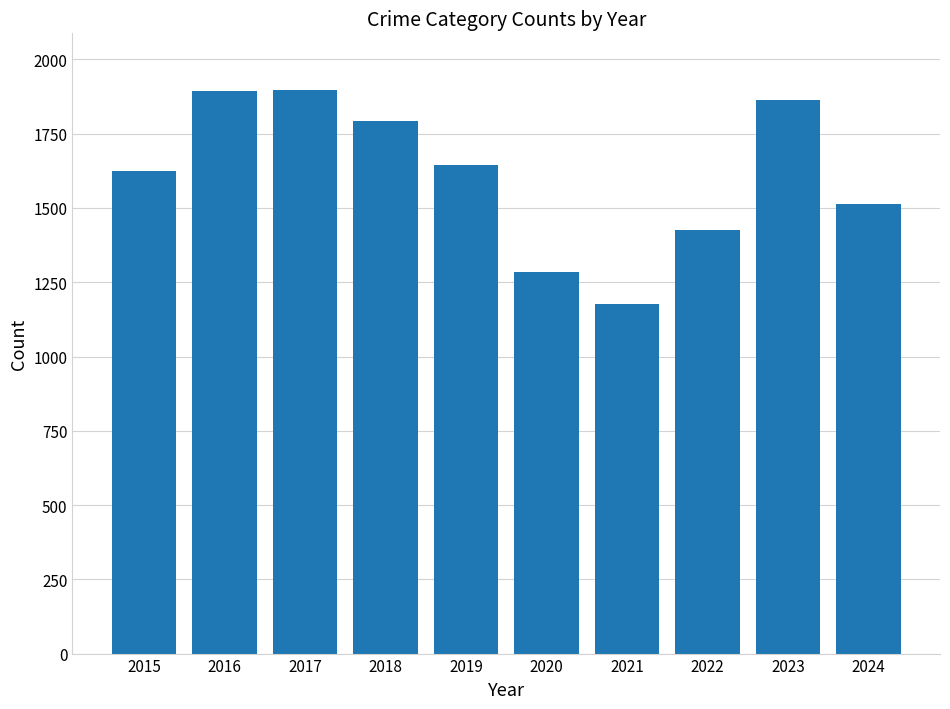

How many data points are less than 1645?

5